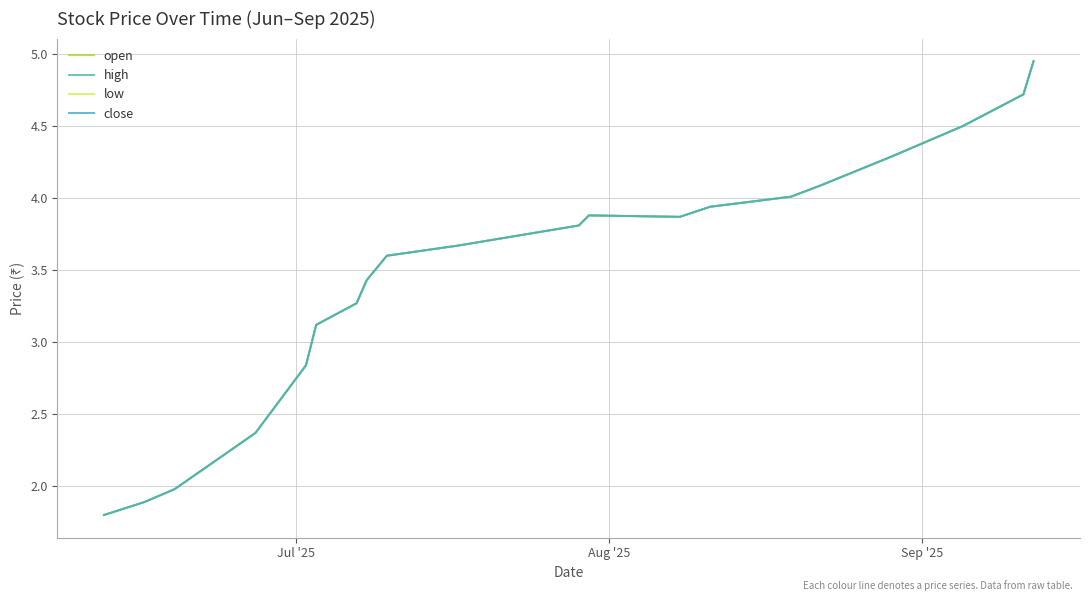

Is this an area chart (filled region under the line)?

No